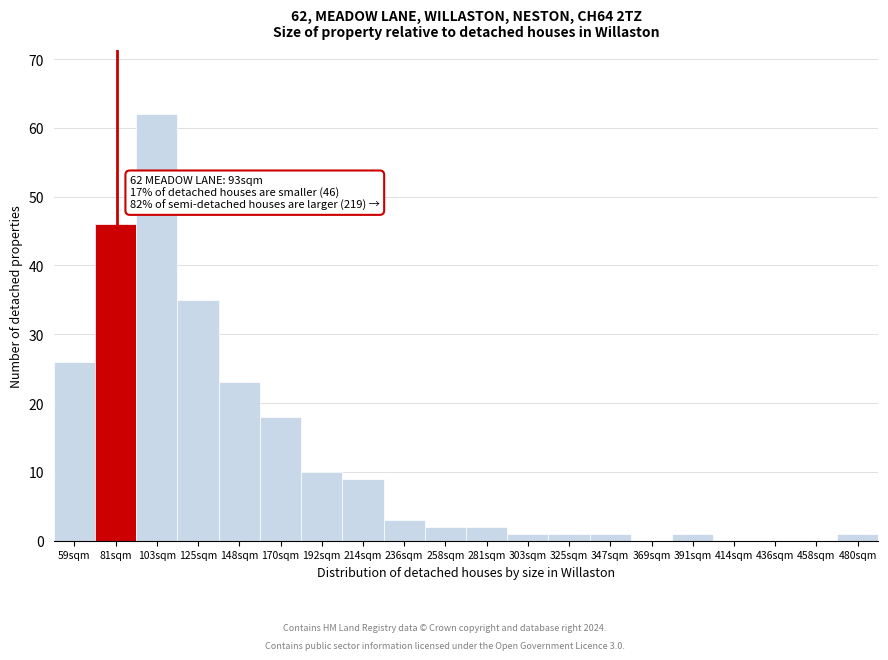

Reading right to left, extract all data points from this chart.

480sqm=1	458sqm=0	436sqm=0	414sqm=0	391sqm=1	369sqm=0	347sqm=1	325sqm=1	303sqm=1	281sqm=2	258sqm=2	236sqm=3	214sqm=9	192sqm=10	170sqm=18	148sqm=23	125sqm=35	103sqm=62	81sqm=46	59sqm=26